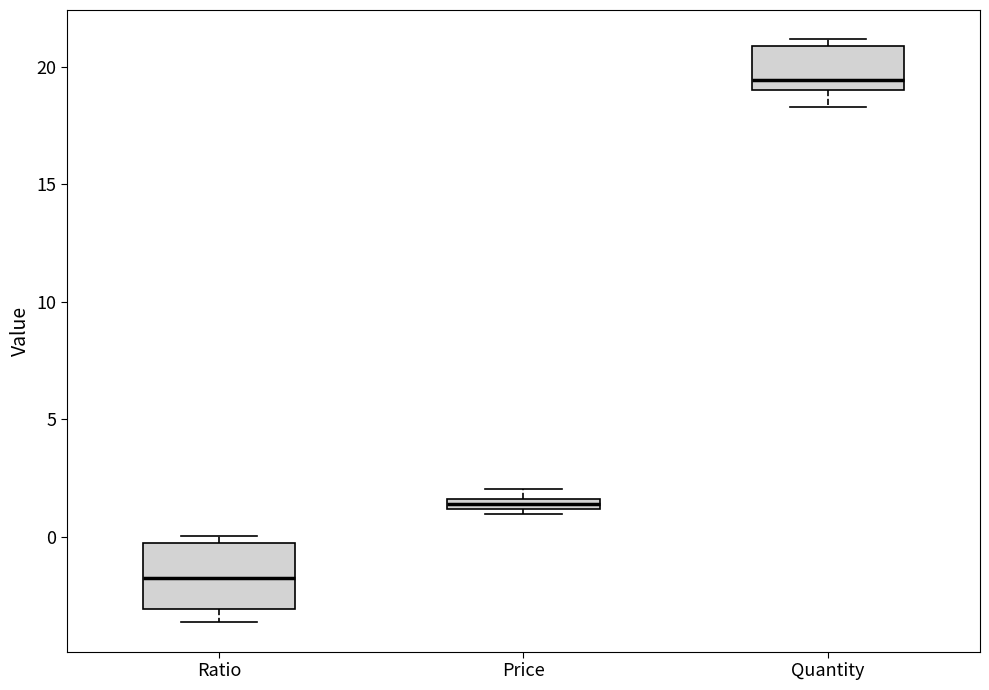

Where does the lower whisker of the box for Quantity end on the y-axis? The values are not printed on the chart, so give them approximately, as read against the axis.

18.5